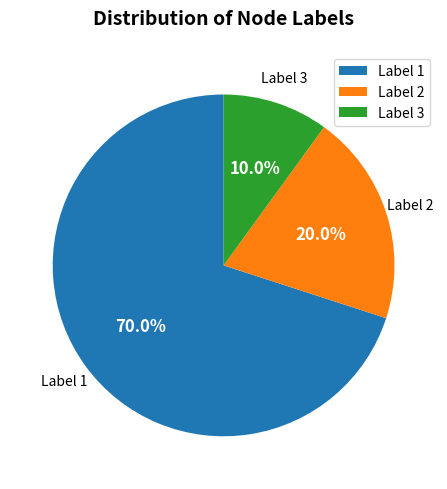

Is there a majority slice in this chart?

Yes